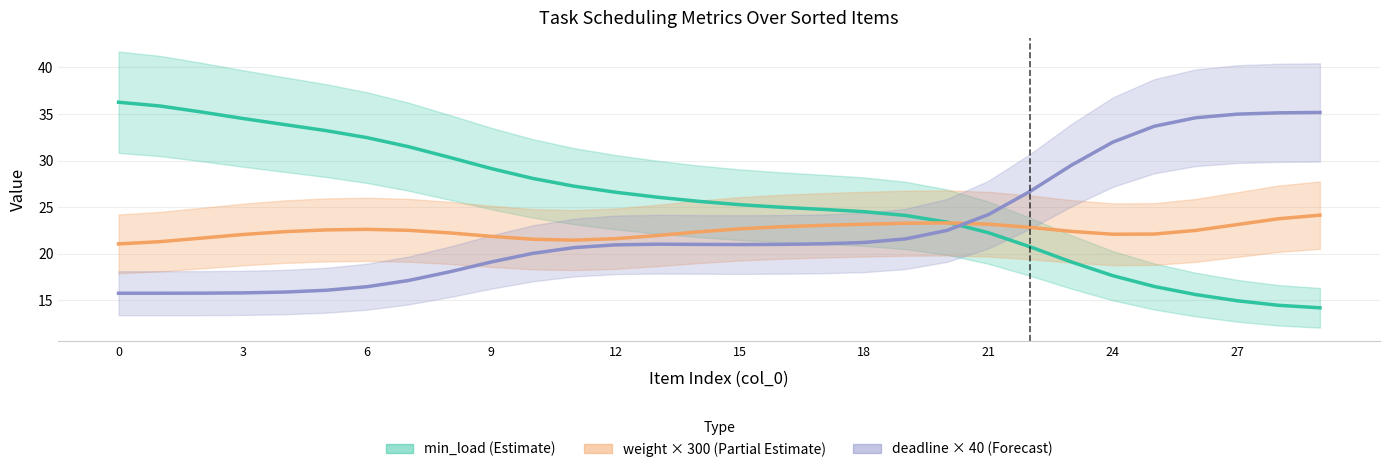

At which label is weight × 300 (Partial Estimate) closest to 22?

13